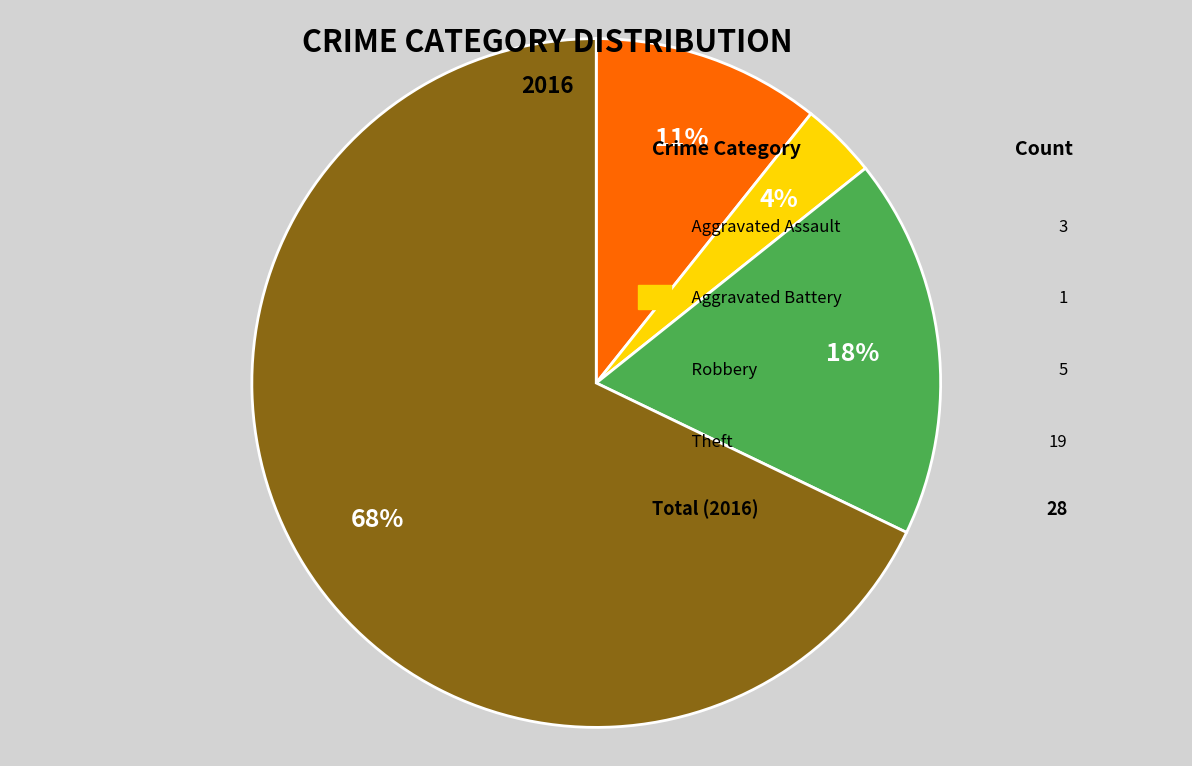

To the nearest percent, what is the average slice percentage?

25%